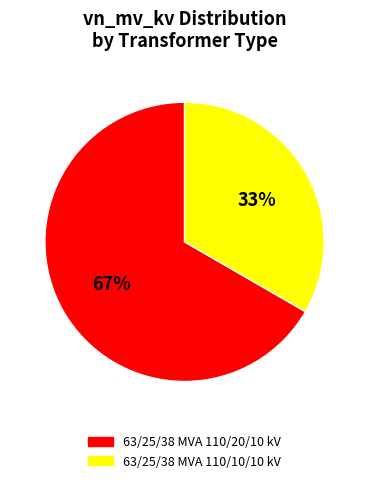

Is 63/25/38 MVA 110/20/10 kV the majority of the pie?

Yes